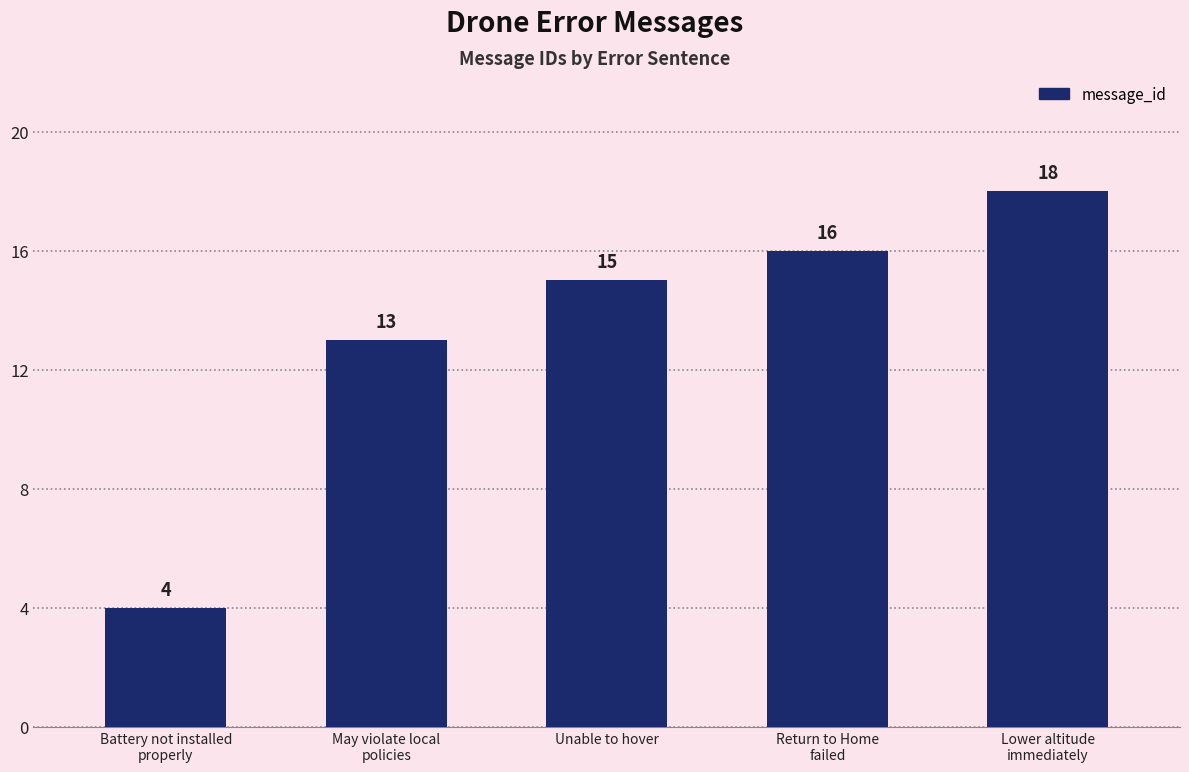

What is the label of the 5th bar from the left?

Lower altitude
immediately